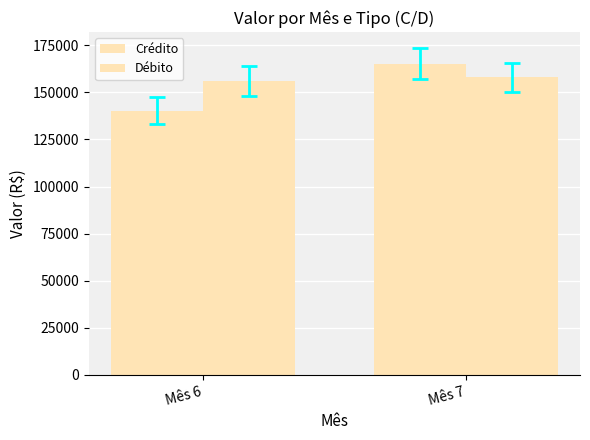

Which series has the widest spread of values?

Crédito